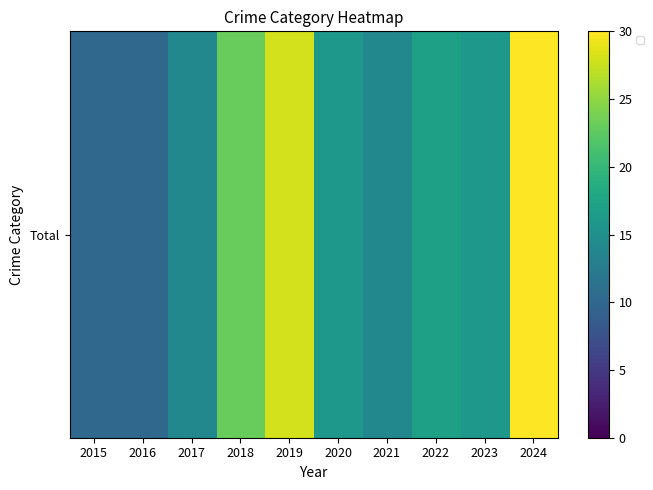

Which has a higher value, 2024 or 2019?

2024